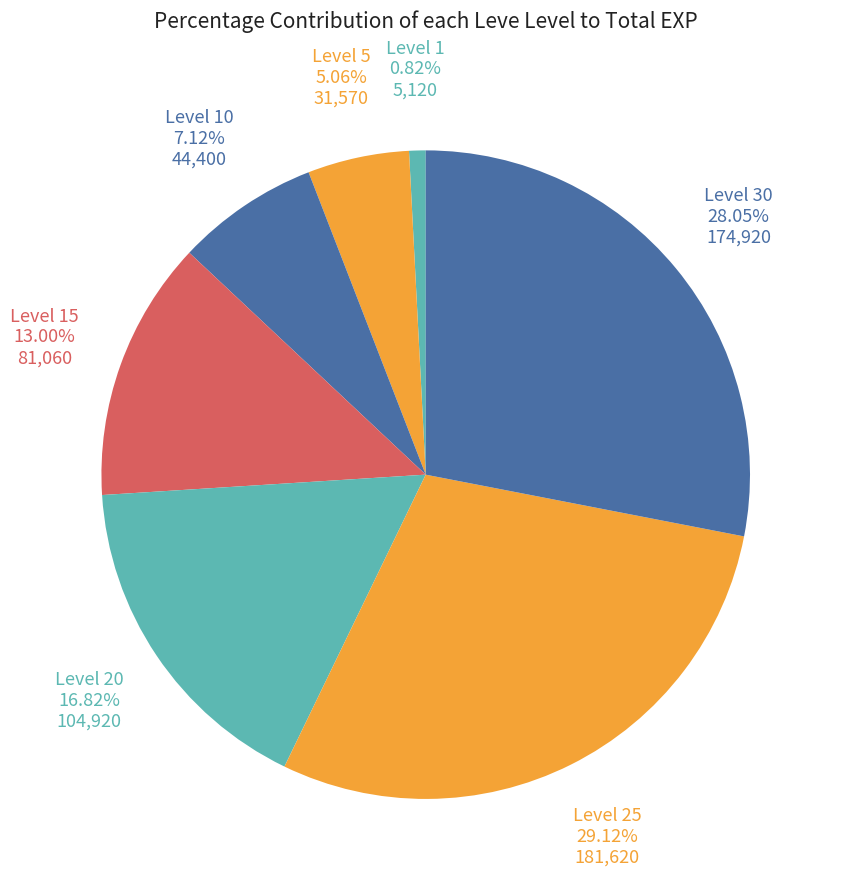

Combined, do Level 1 and Level 15 account for over 50%?

No